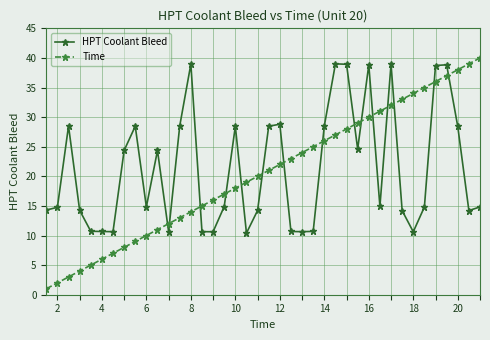

What is the sum of all HPT Coolant Bleed values?

851.0